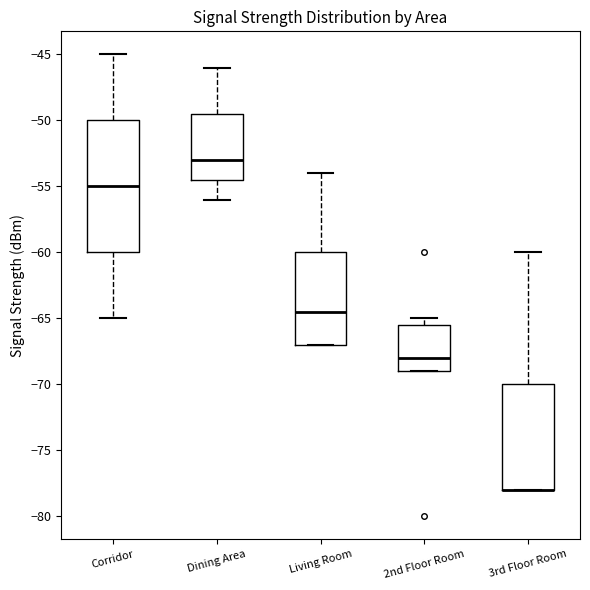

Comparing the boxes themselves (not the whiskers), which one is the tallest?

Corridor